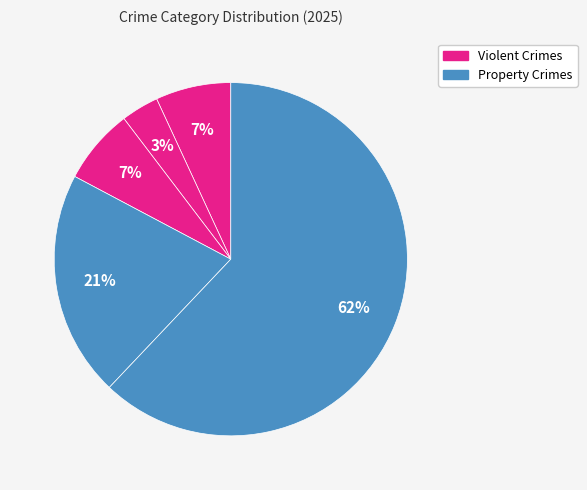

How many segments does this pie chart have?

5